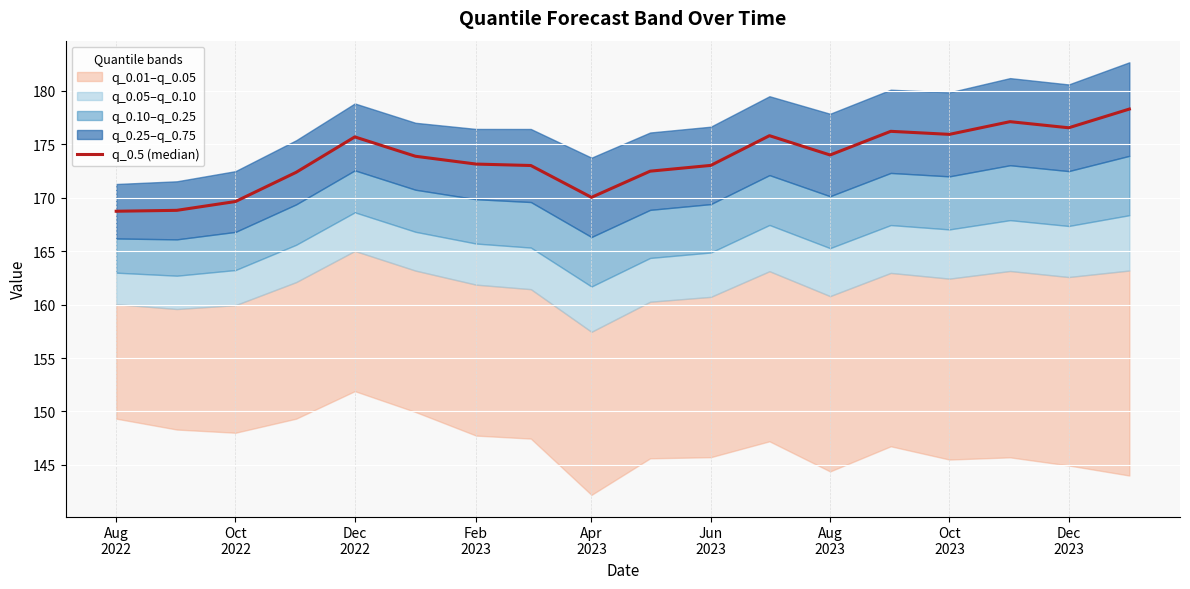

What is the value of the 9th point from the left?

170.0